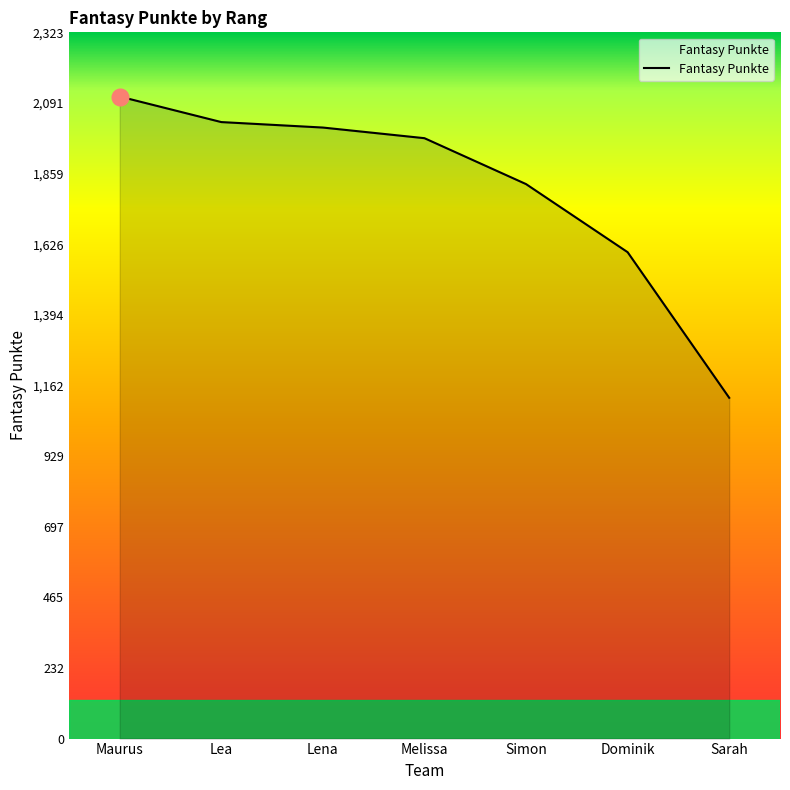

What is the approximate value at Lea?

2028